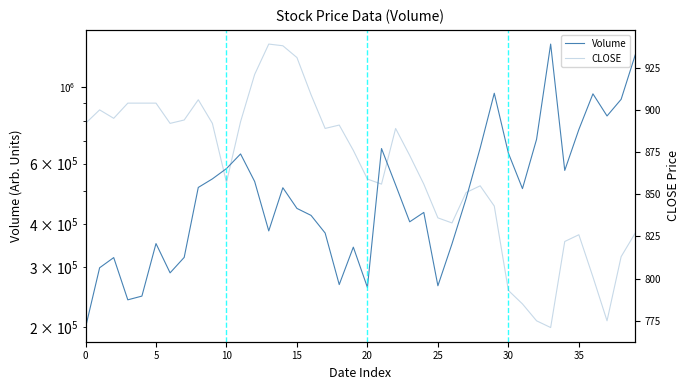

What is the lowest value of the Volume series?

199500